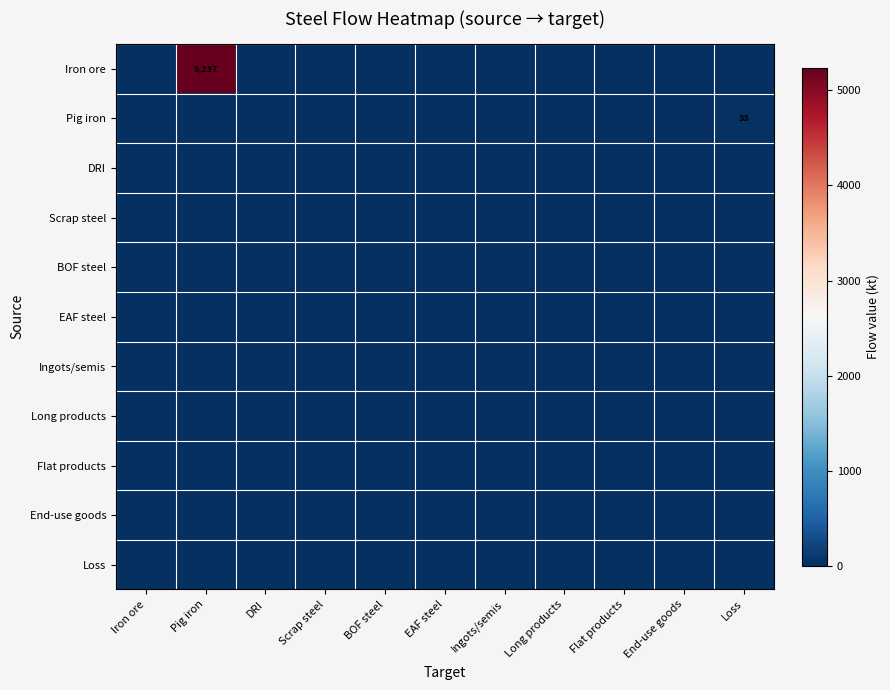

At Ingots/semis, list the series in order from largest to smallest.

Iron ore, Pig iron, DRI, Scrap steel, BOF steel, EAF steel, Ingots/semis, Long products, Flat products, End-use goods, Loss